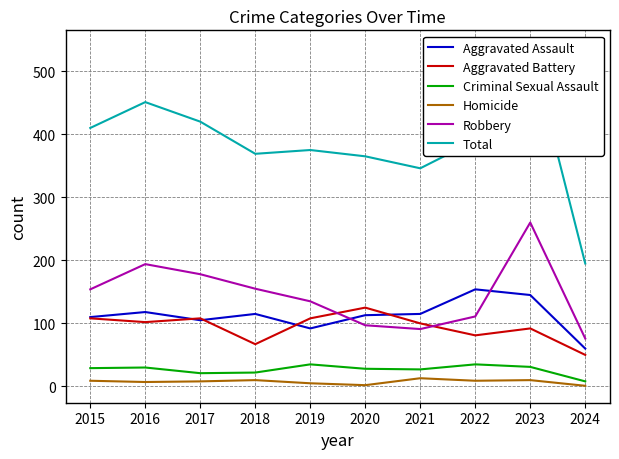

True or false: Total and Aggravated Assault cross at least once.

False